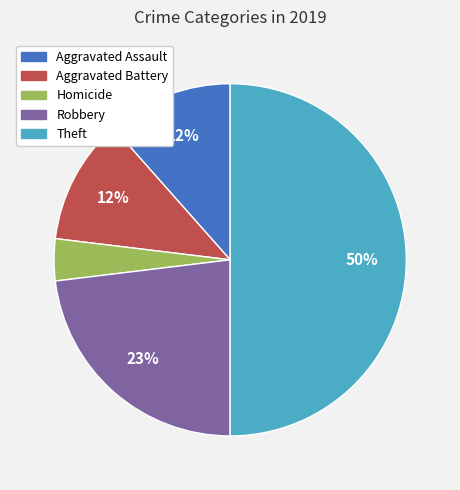

Does Homicide represent more than half of the total?

No